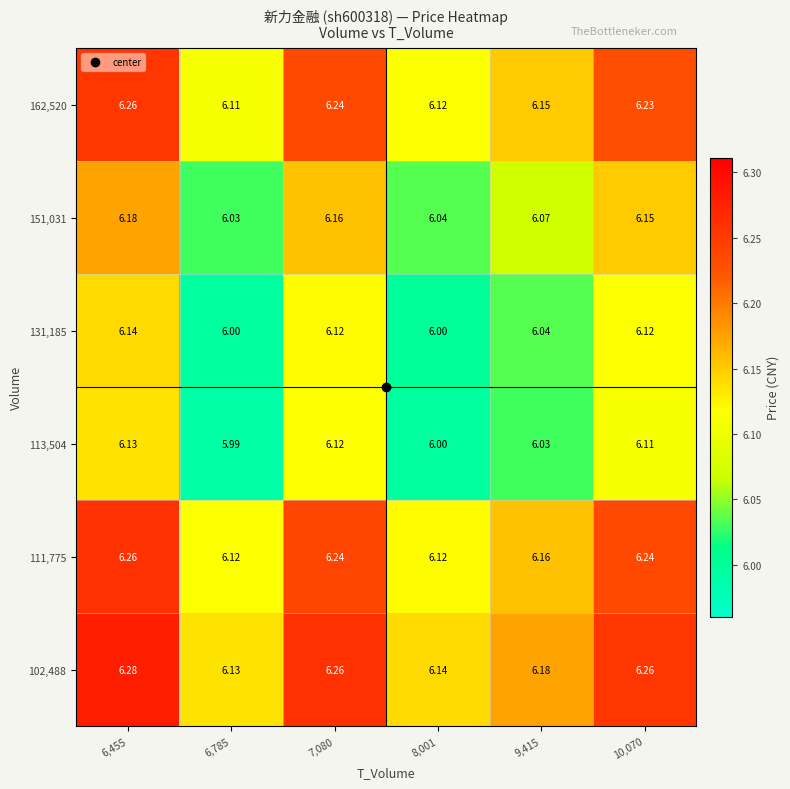

At which category is the sum across all series the highest?

6,455